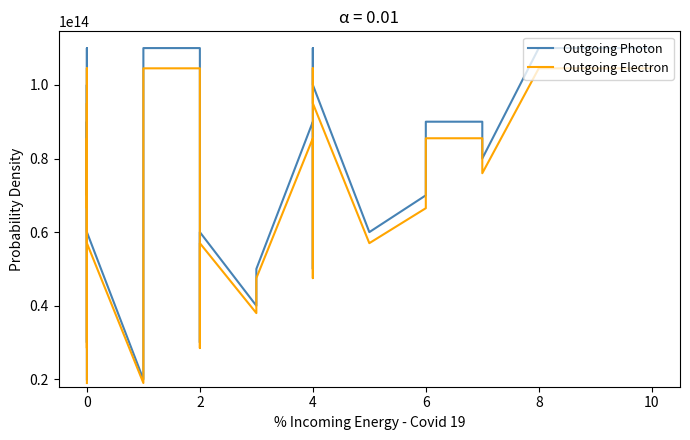

At how many categories does at least one series exceed 106808291016411?

6